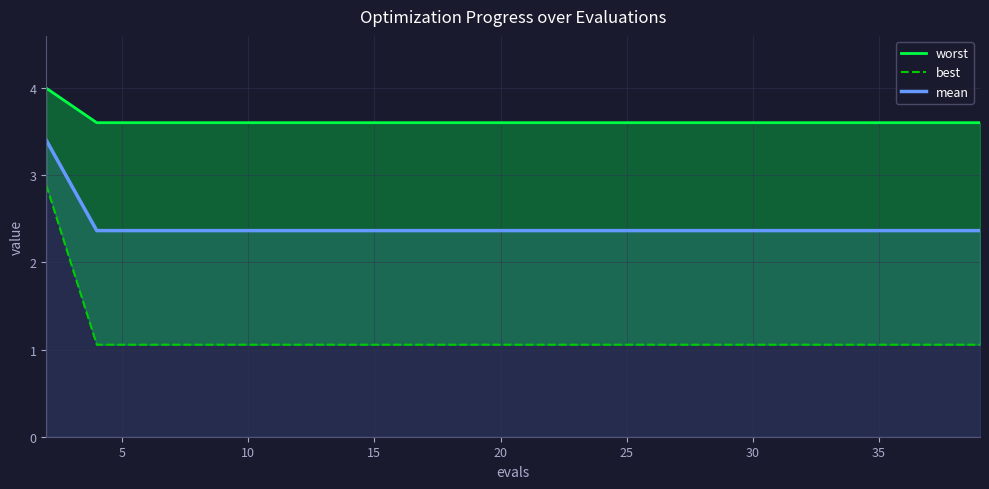

At how many categories does at least one series exceed 1?

20